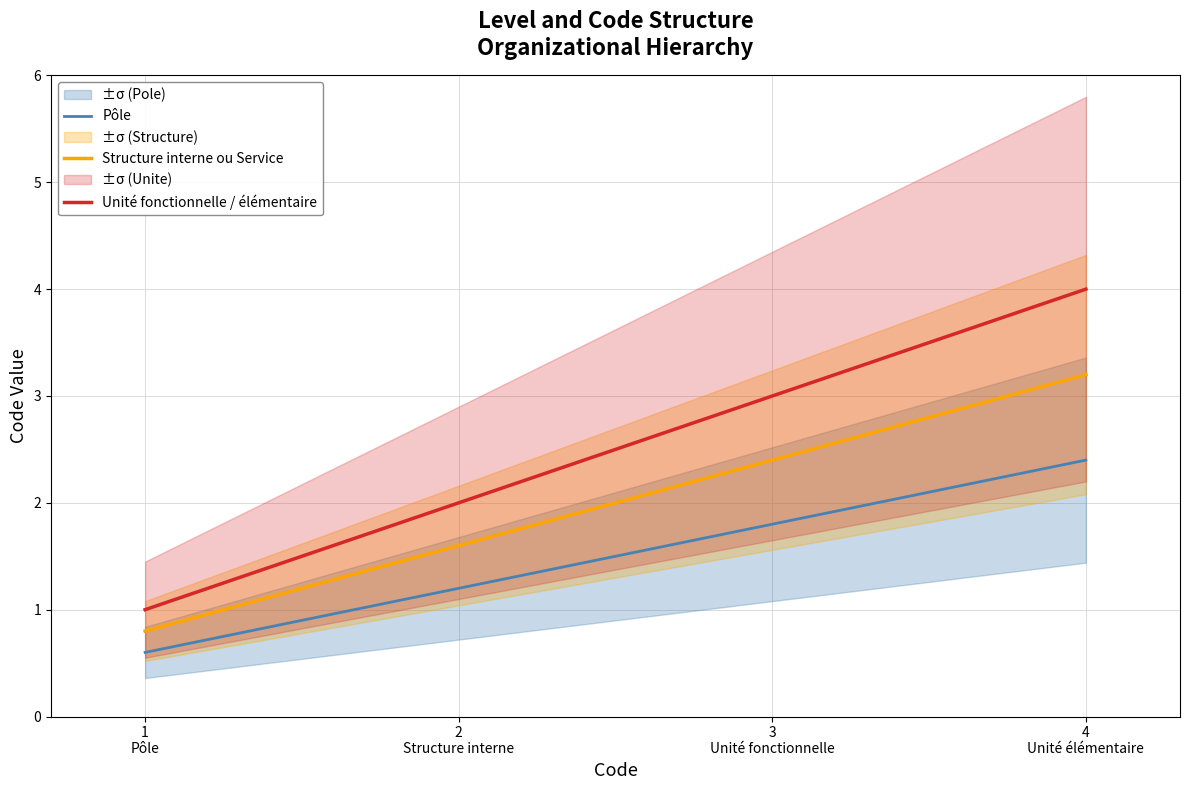

Where does the Pôle series first go above 1?

2
Structure interne